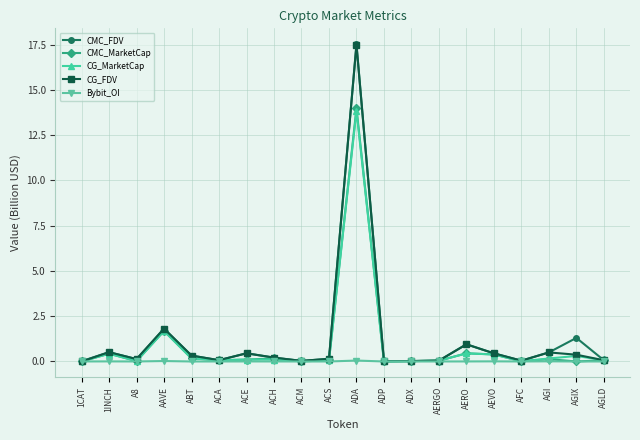

What is the label of the 2nd point from the right?

AGIX